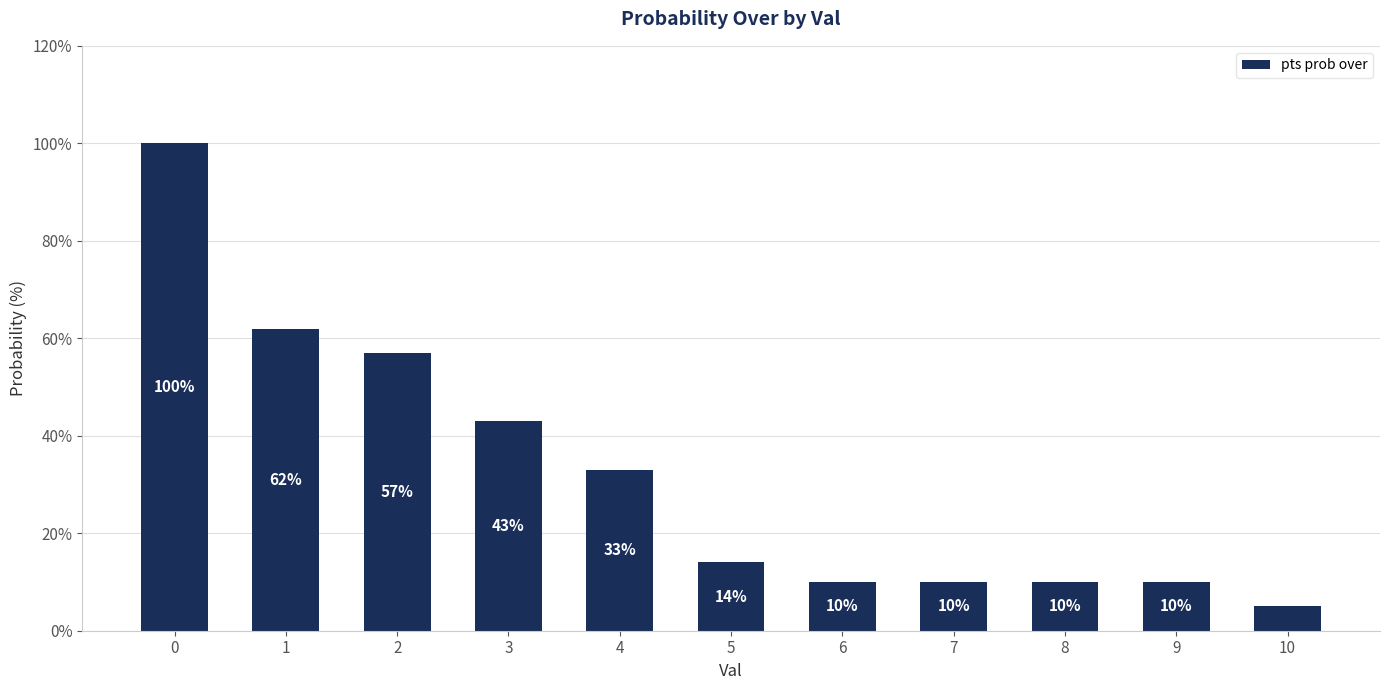

Which label corresponds to the smallest value in the chart?

10